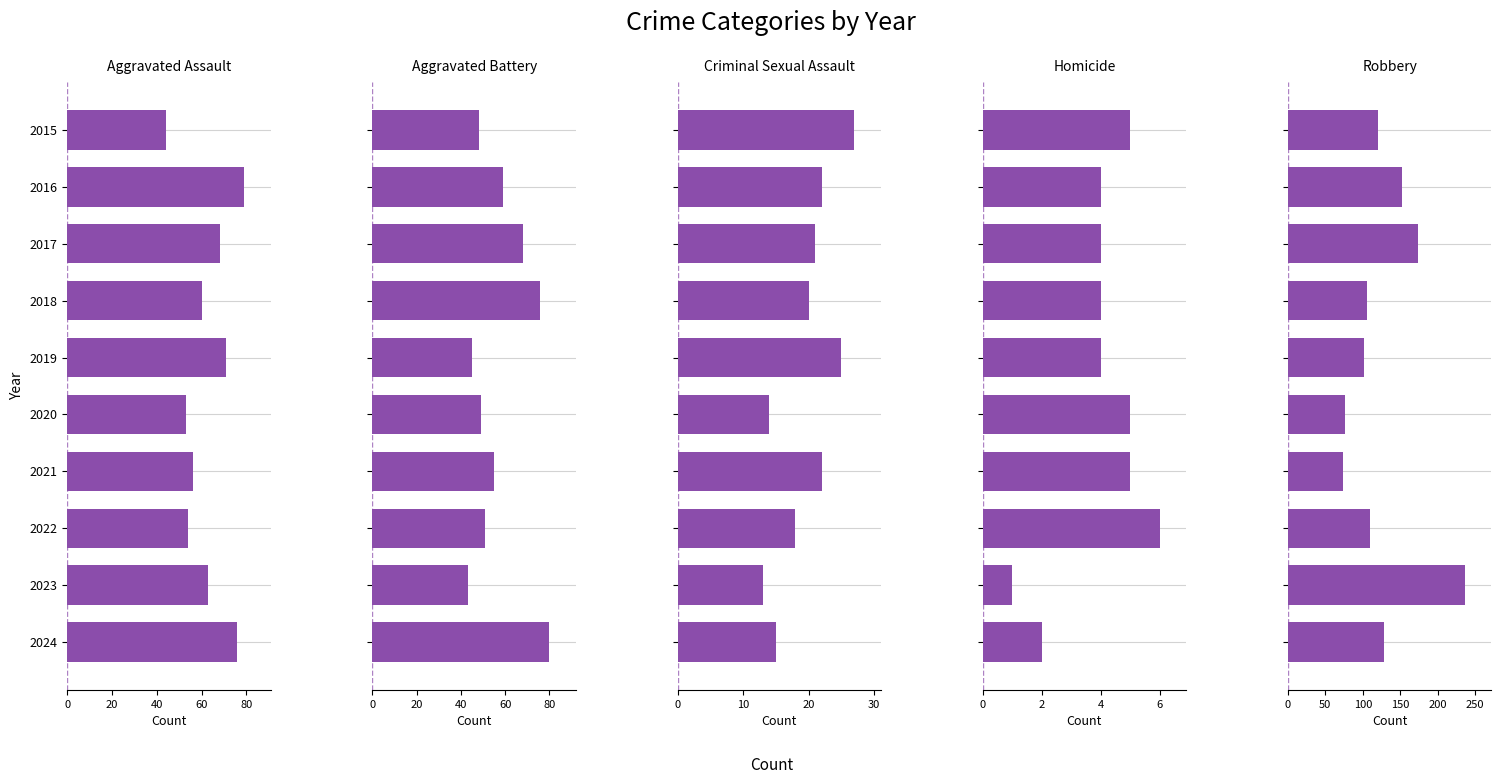

True or false: Robbery has a value of 236 at 2023.

True